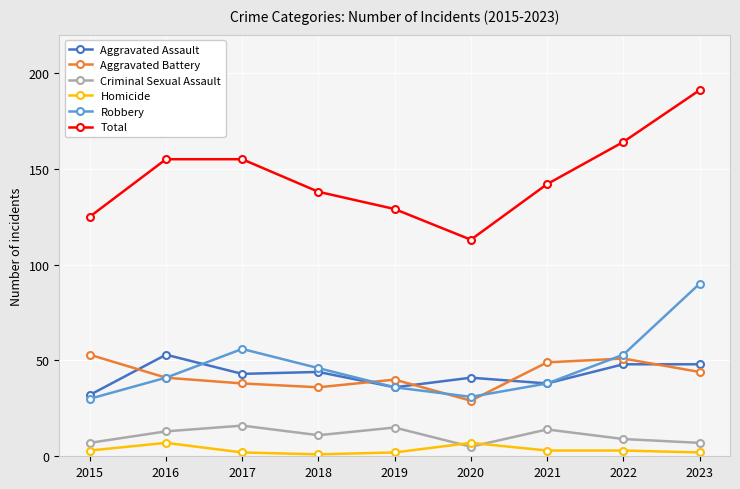

Is it true that Robbery equals 30 at 2015?

True